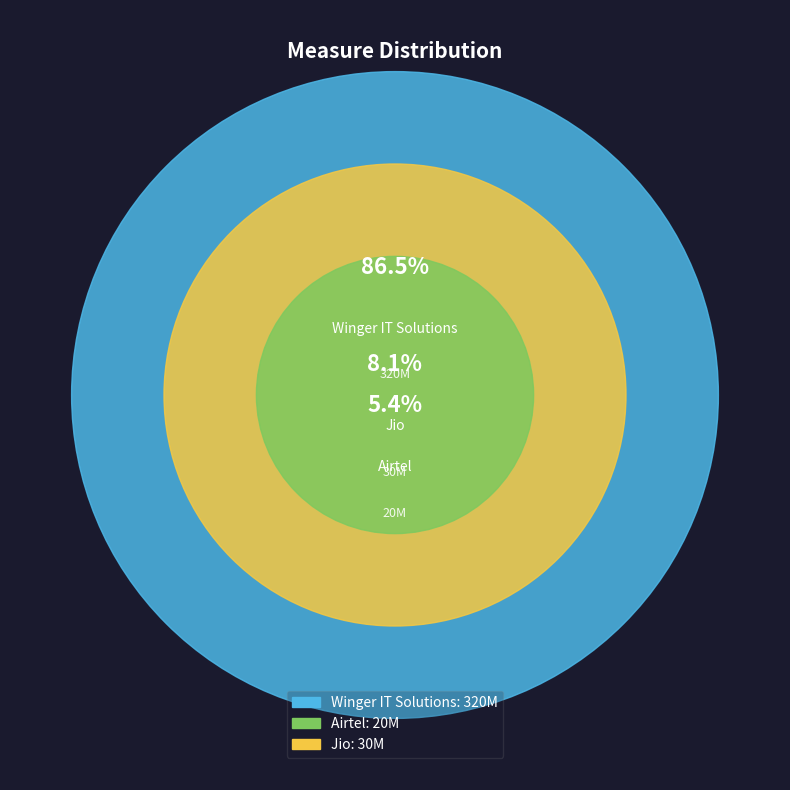

To the nearest percent, what is the average slice percentage?

33%